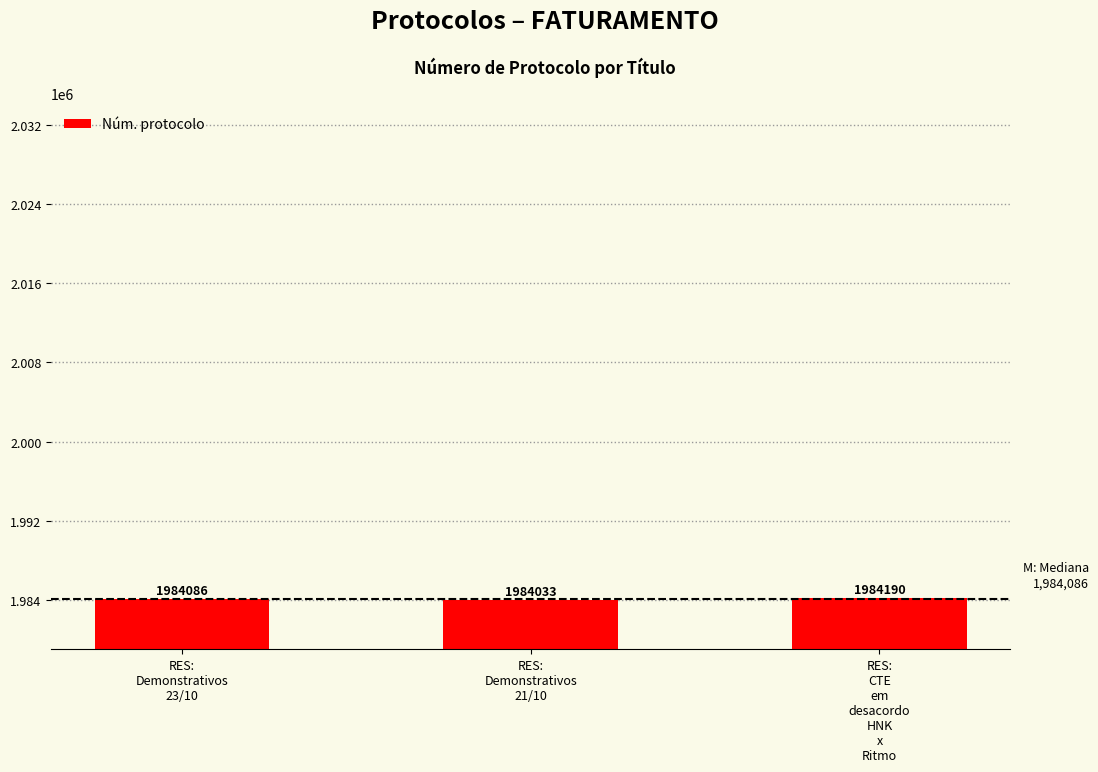

What is the change in value from RES:
Demonstrativos
23/10 to RES:
Demonstrativos
21/10?

-53